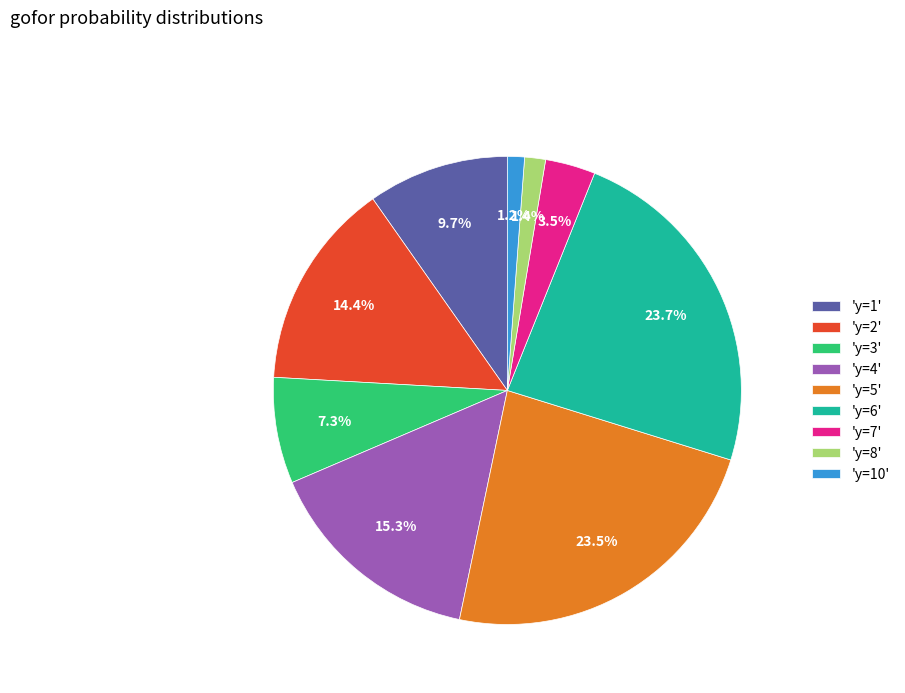

How many segments does this pie chart have?

9